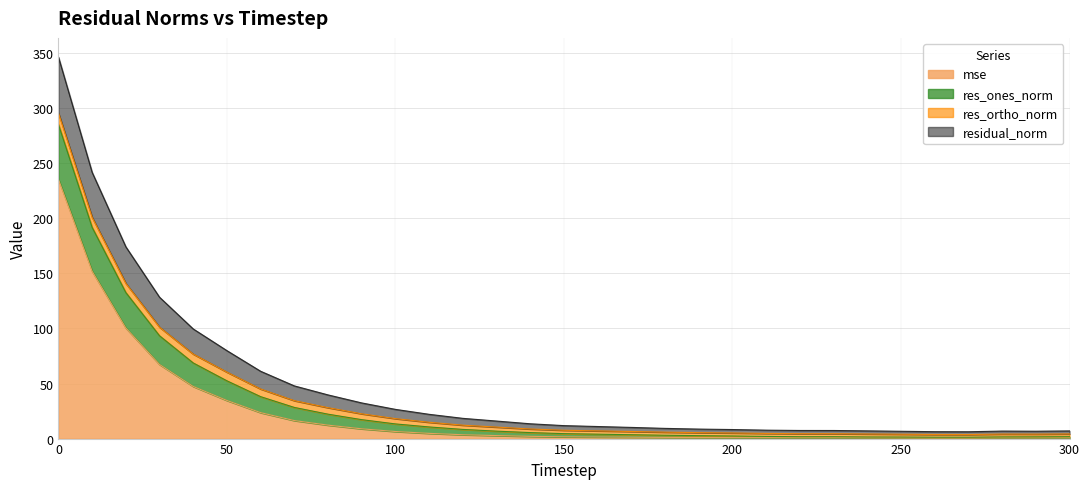

The value of res_ones_norm at 200 is 2.0. True or false?

False